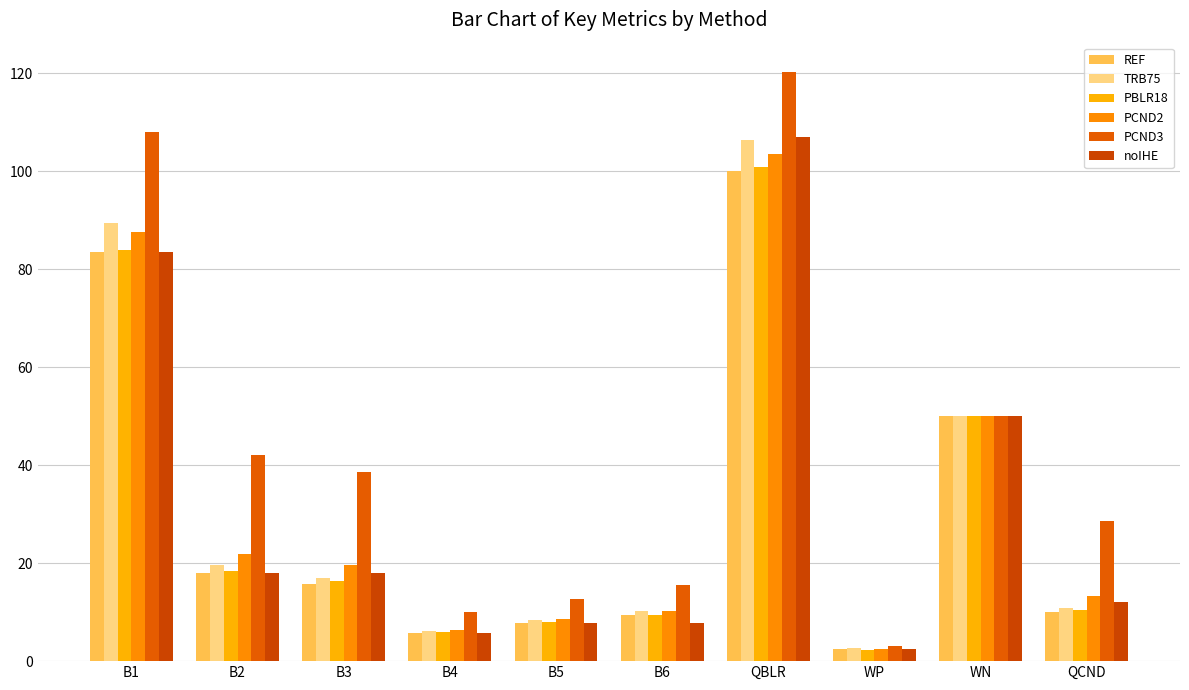

Between B5 and B3, which is larger?

B3